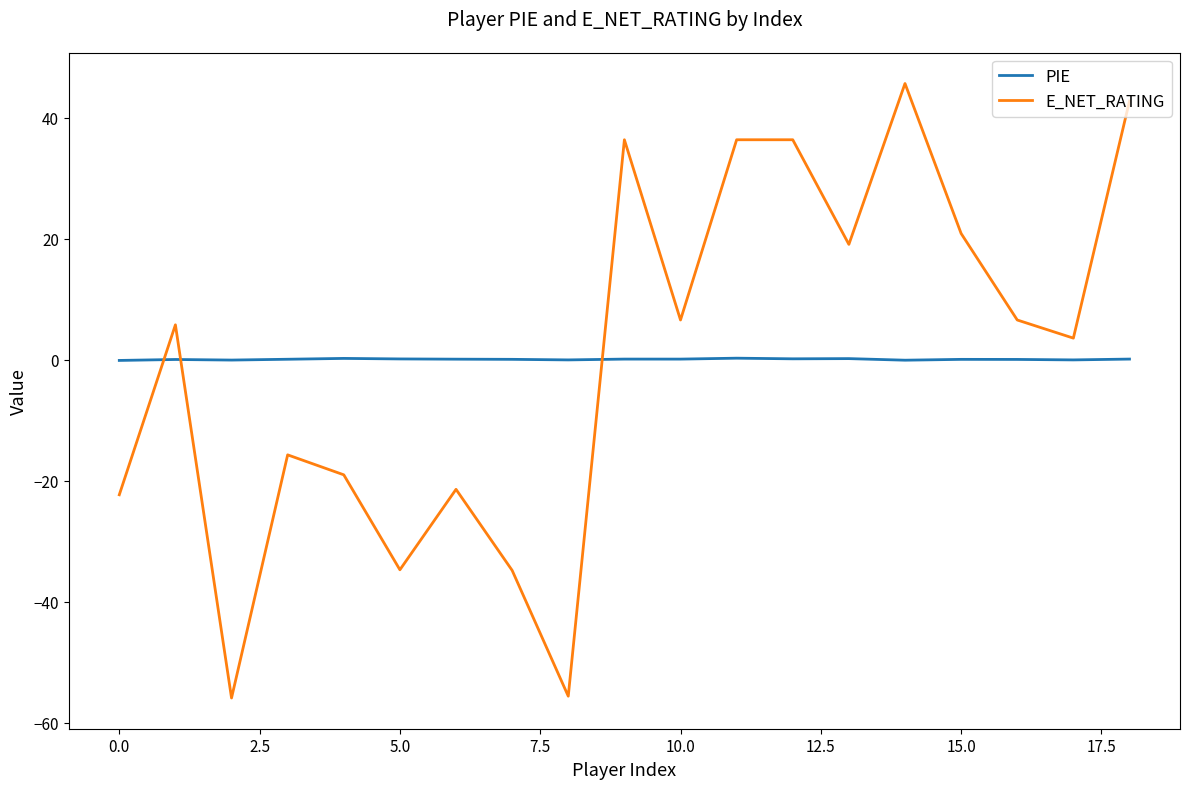

Which series has the widest spread of values?

E_NET_RATING